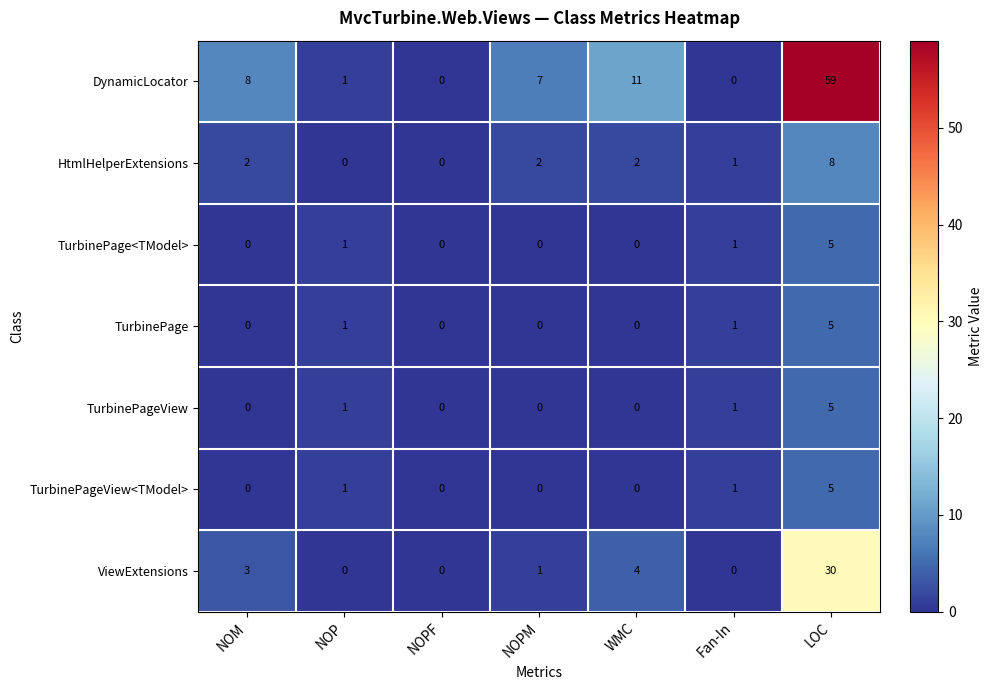

At which category does the chart reach its peak across all series?

LOC